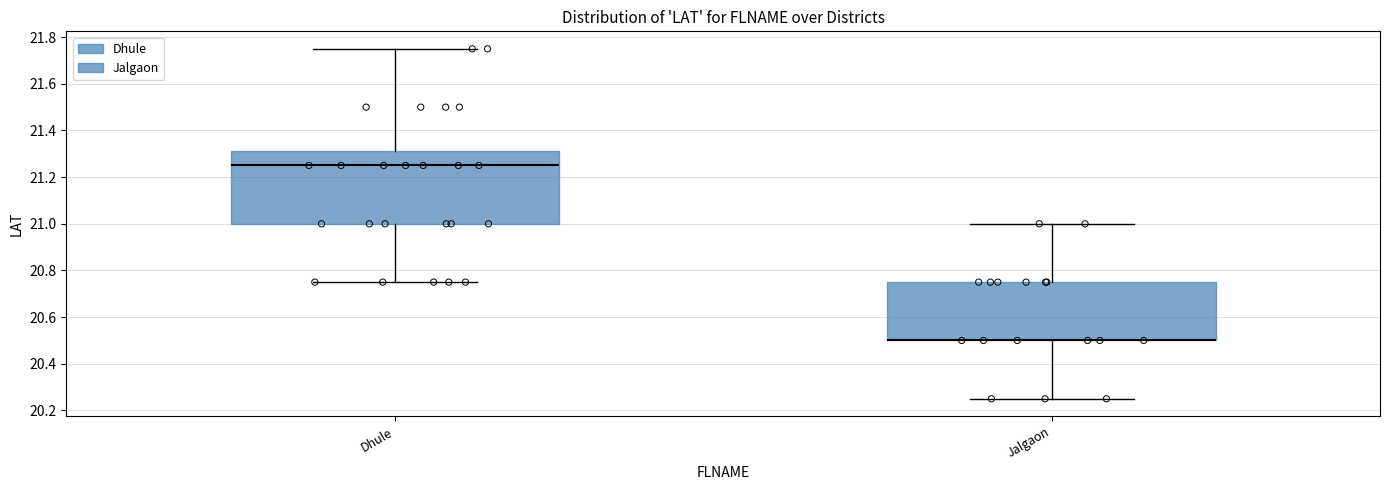

Reading left to right, read every box against the y-axis: the position of its median line, the range the box covers, and the ends of its whiskers. The values are not printed on the chart, so give them approximately, as read against the axis.

Dhule: median 21.26, box 21.00 to 21.32, whiskers 20.76 to 21.76
Jalgaon: median 20.50 (drawn on the box's lower edge), box 20.50 to 20.76, whiskers 20.26 to 21.00